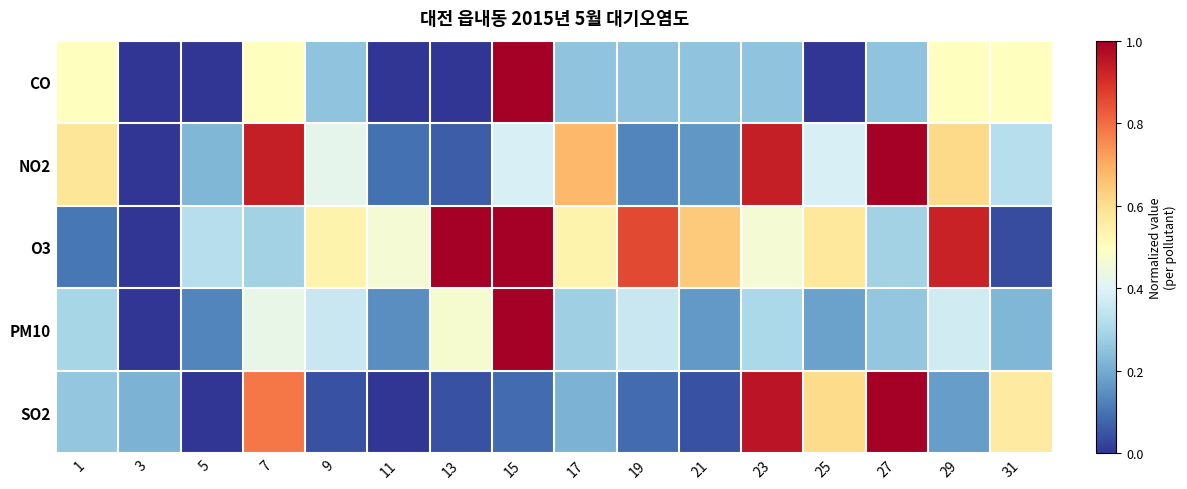

List the series in order of their peak value, highest first.

SO2, PM10, O3, NO2, CO